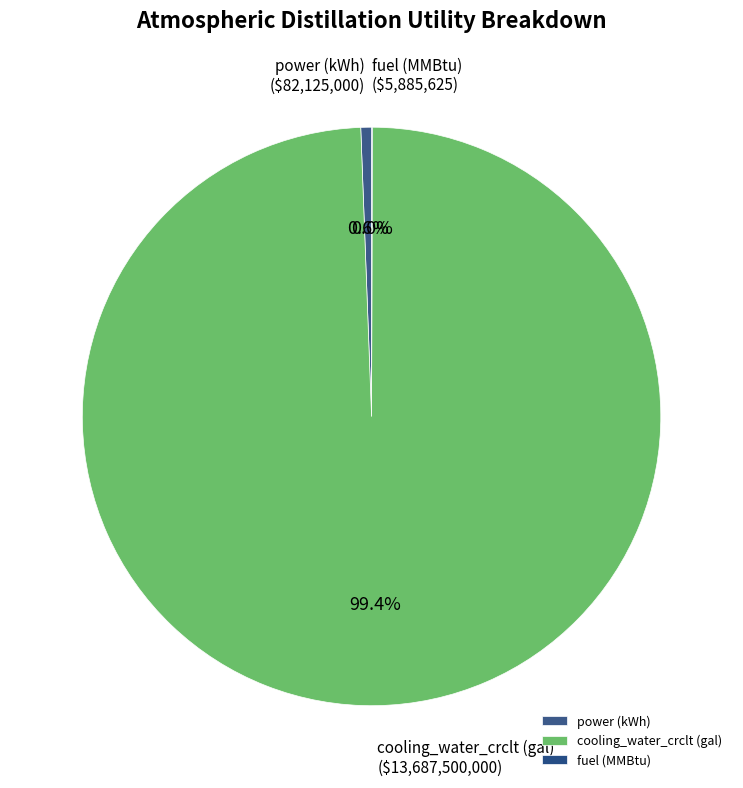

Which slice represents more than half of the pie?

cooling_water_crclt (gal)